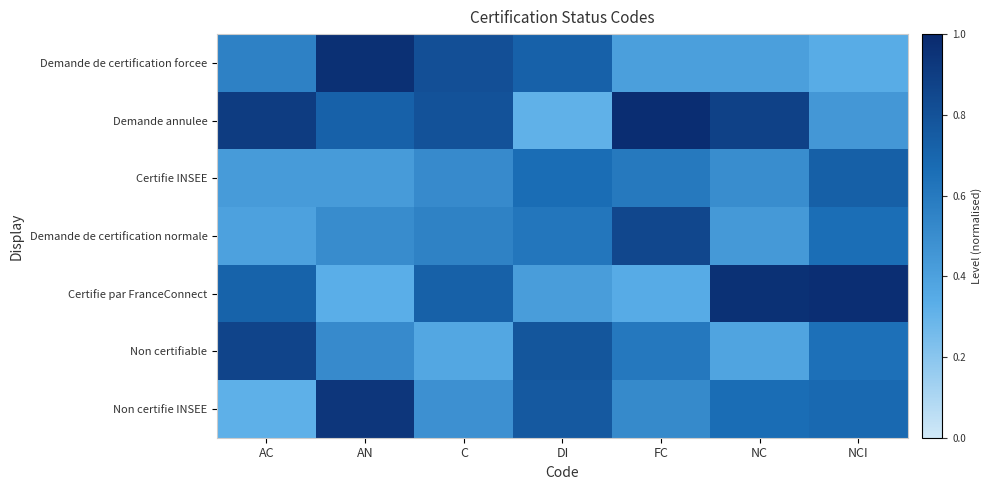

Which category has the lowest value across all series?

DI